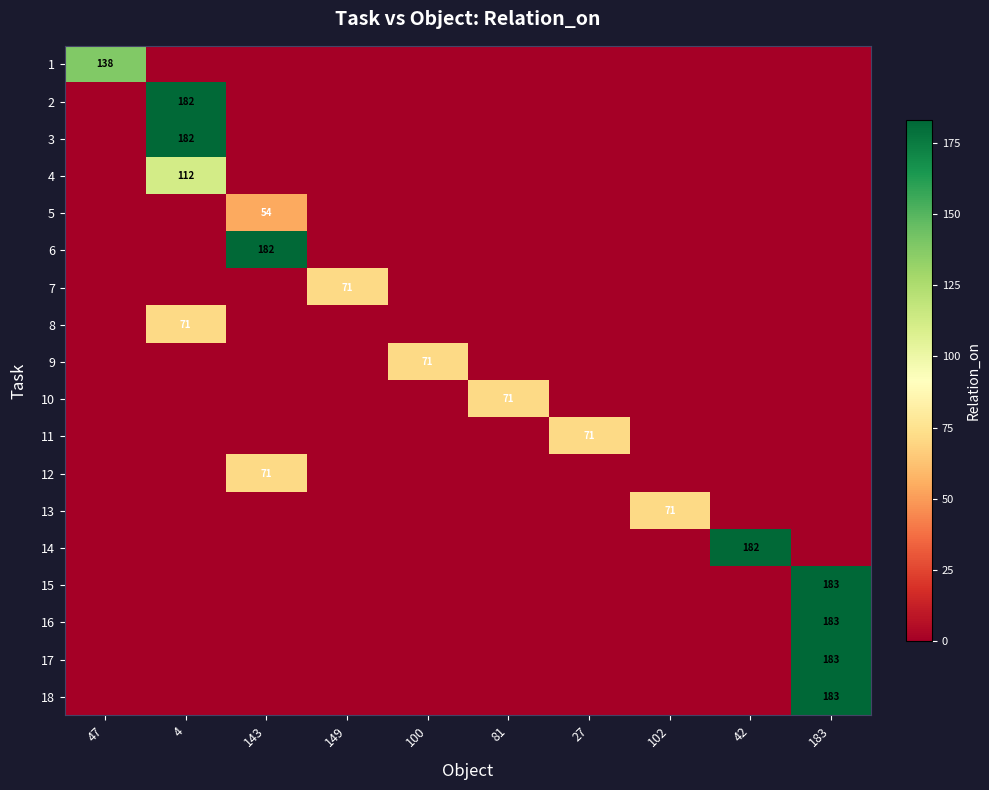

Rank the categories by 16 value from lowest to highest.

47, 4, 143, 149, 100, 81, 27, 102, 42, 183